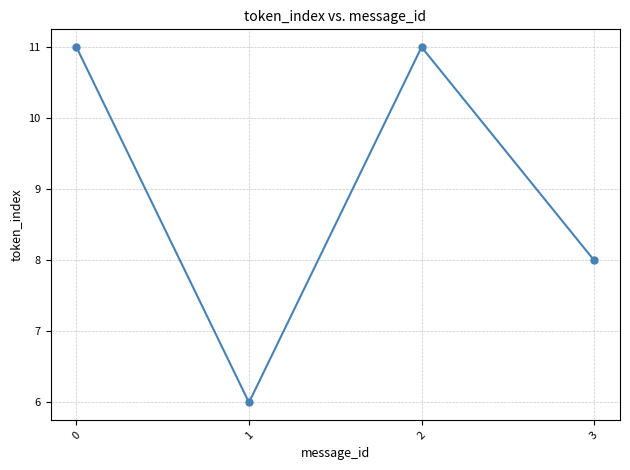

The chart shows a value of 6 at 1. True or false?

True